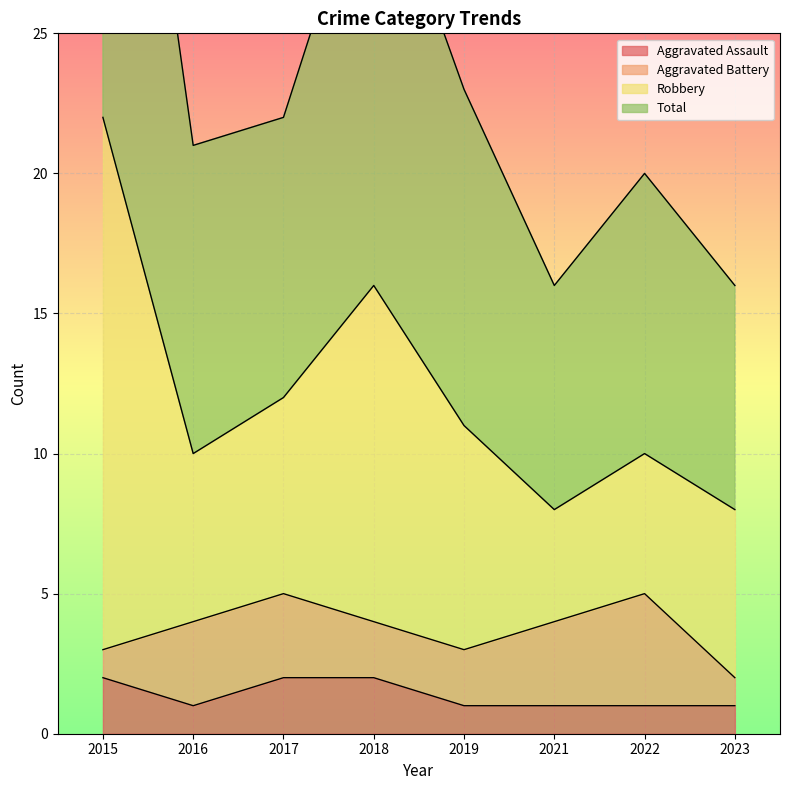

Count the number of categories in the chart.

8